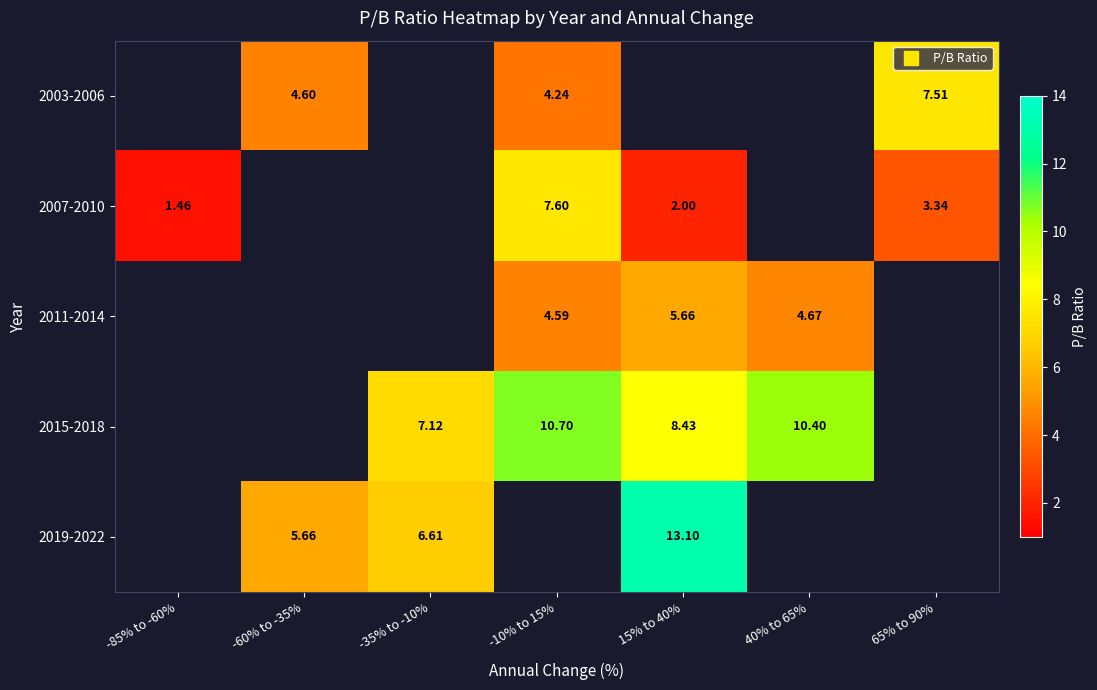

Which has a higher value, -85% to -60% or 65% to 90%?

65% to 90%